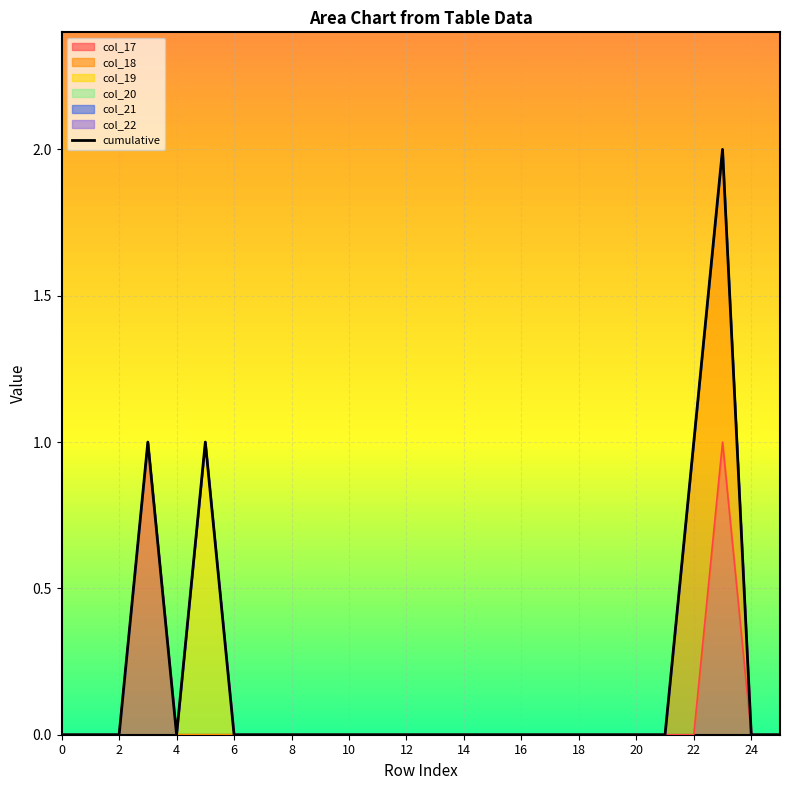

How many categories are shown in the chart?

26